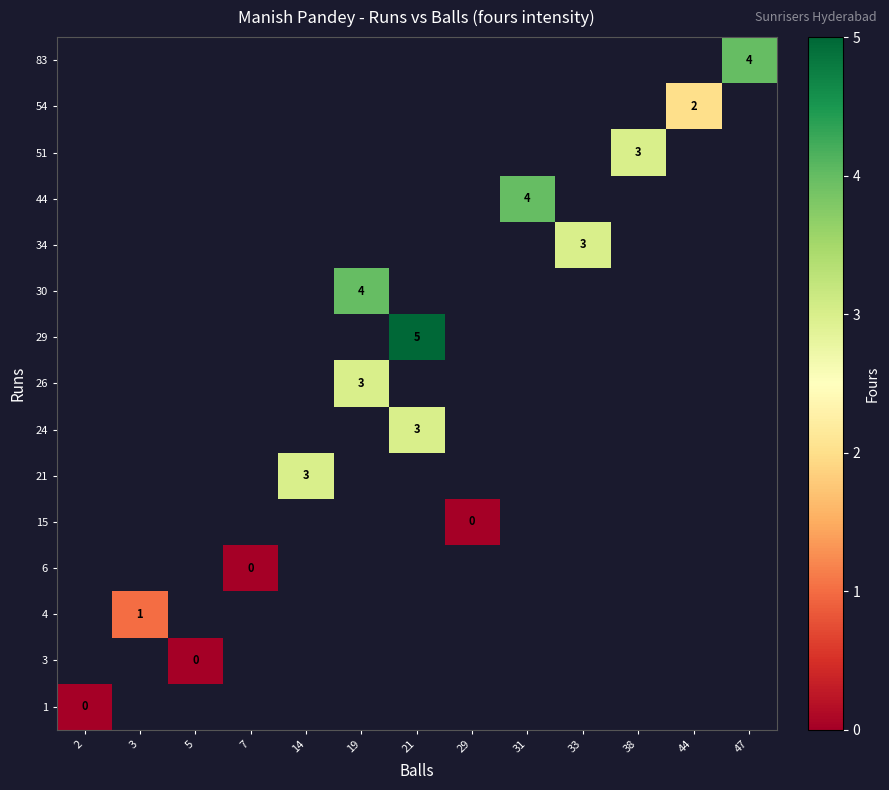

What is the greatest value displayed?

5.0